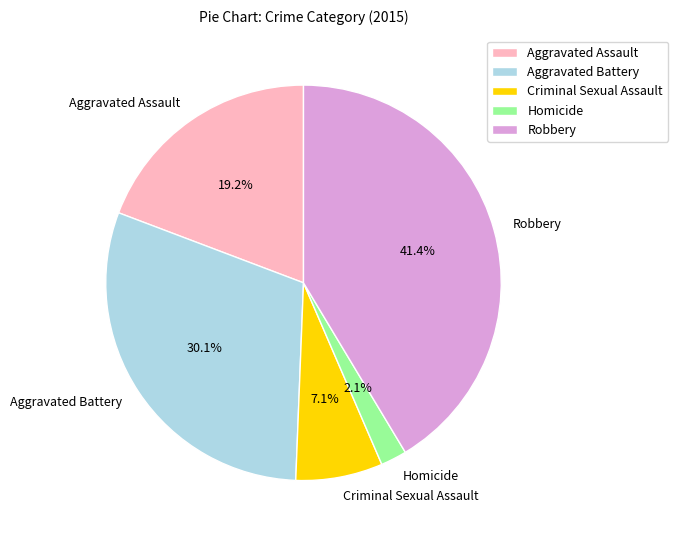

To the nearest percent, what percentage of the pie is Aggravated Assault?

19%